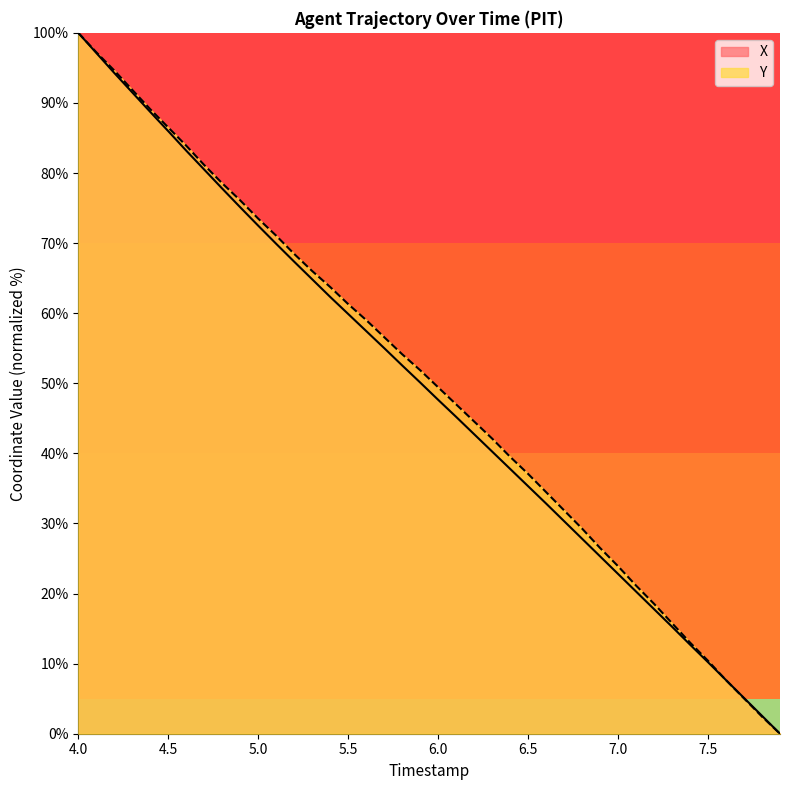

How many intersections are there between Y and X?

1